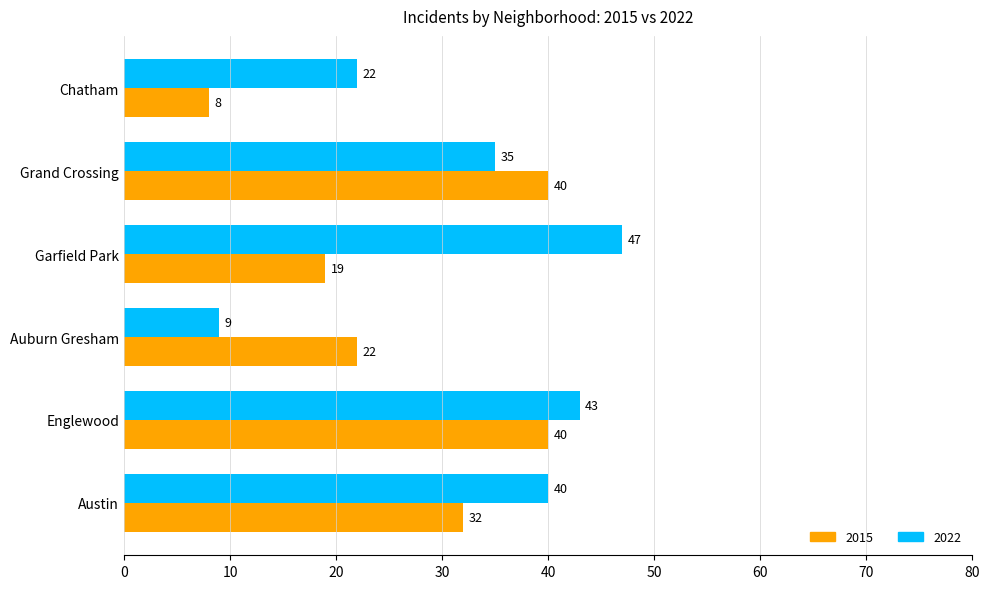

What is the spread (max minus min) of values at Chatham?

14